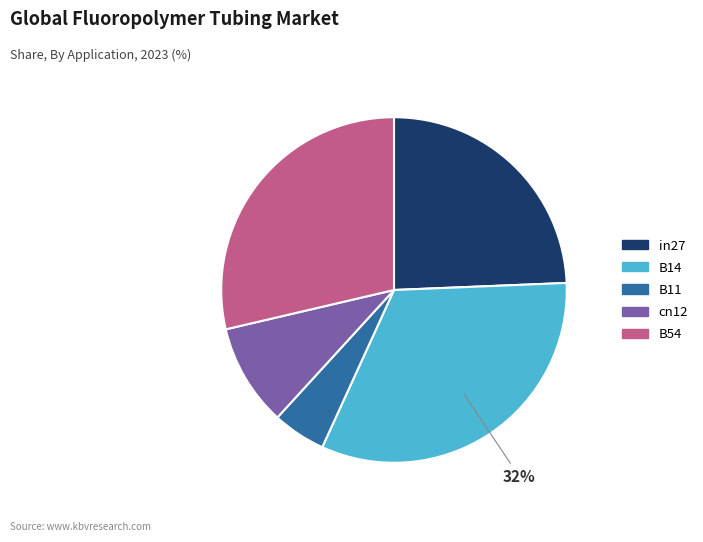

Count the number of slices in the pie.

5